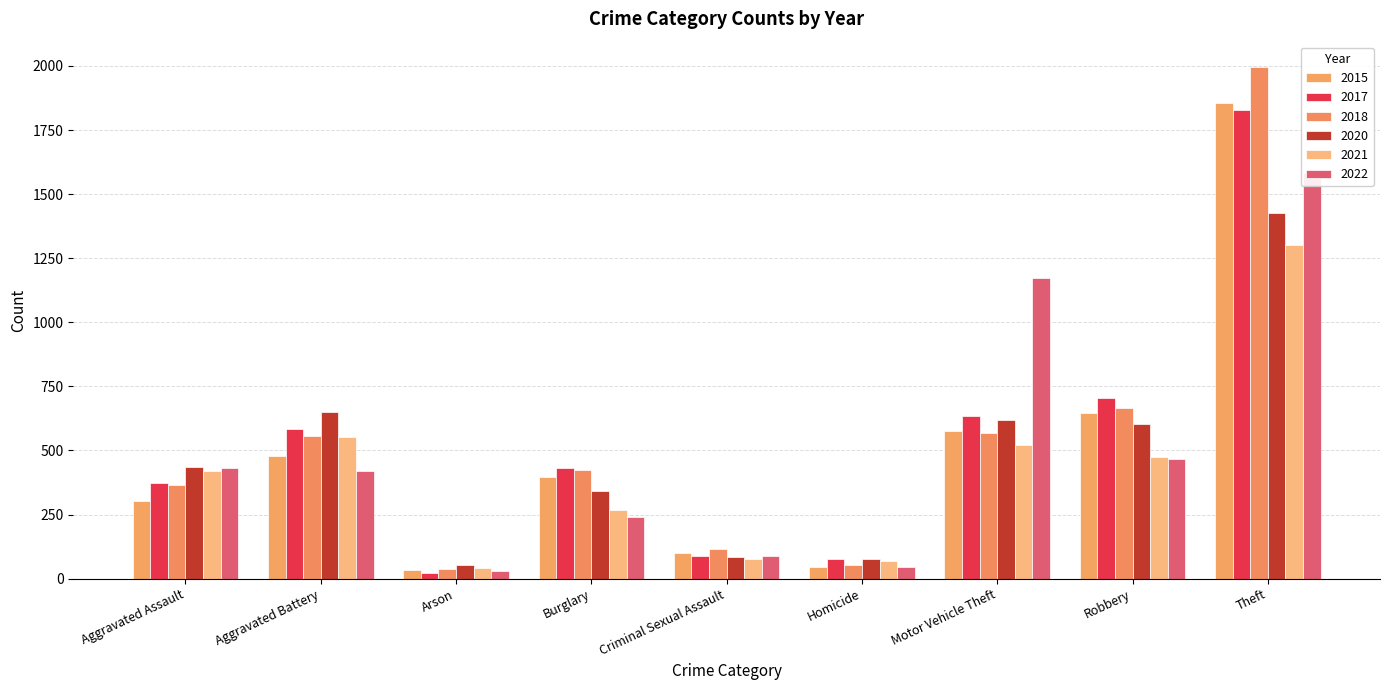

Which series has the largest total across all categories?

2018